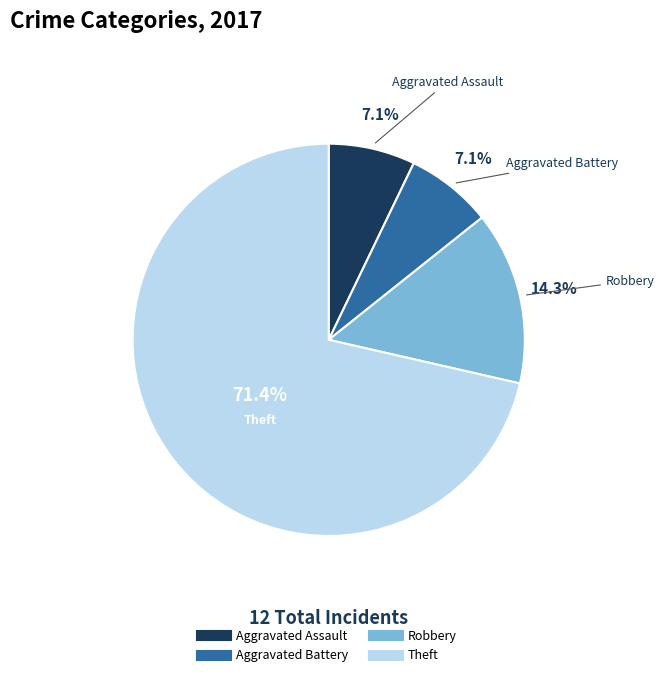

Is there a majority slice in this chart?

Yes